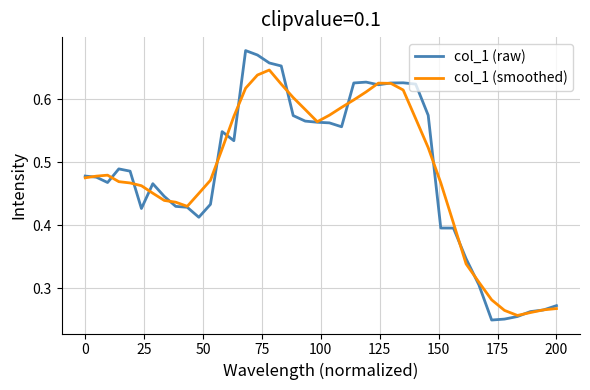

List the series in order of their peak value, lowest first.

col_1 (smoothed), col_1 (raw)